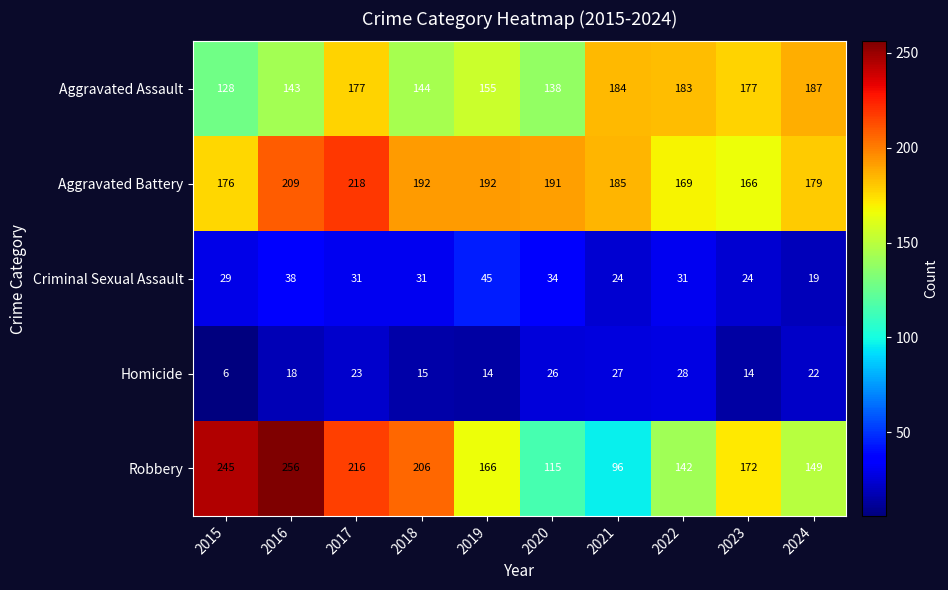

Which series has the widest spread of values?

Robbery